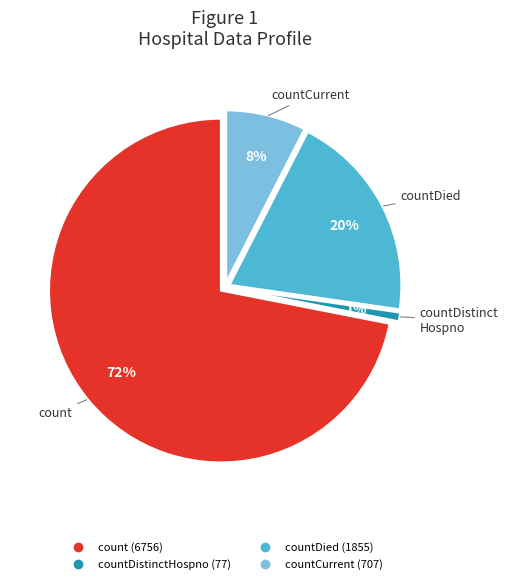

Approximately how many times larger is the value at countDistinctHospno compared to countCurrent?

0.1